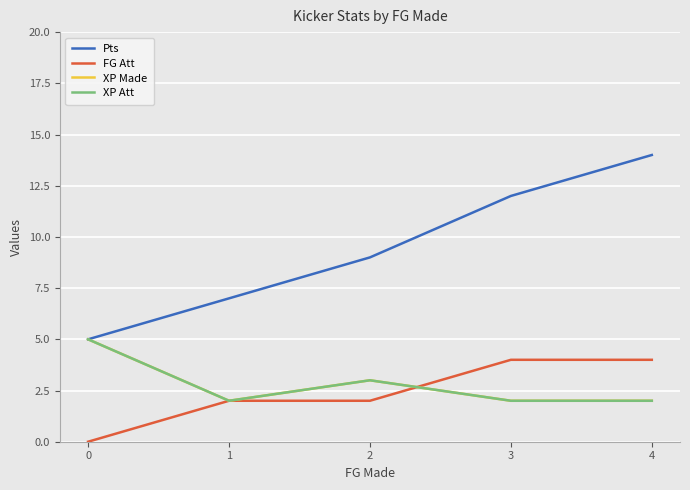

True or false: XP Att and FG Att cross at least once.

True